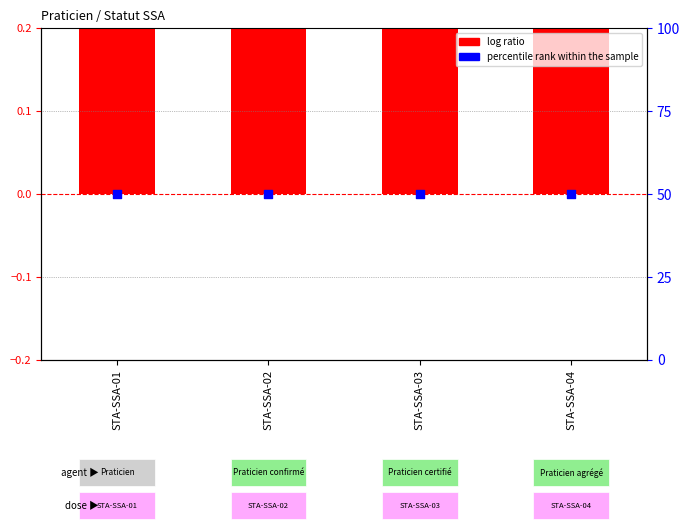

At how many categories does at least one series exceed 49?

4